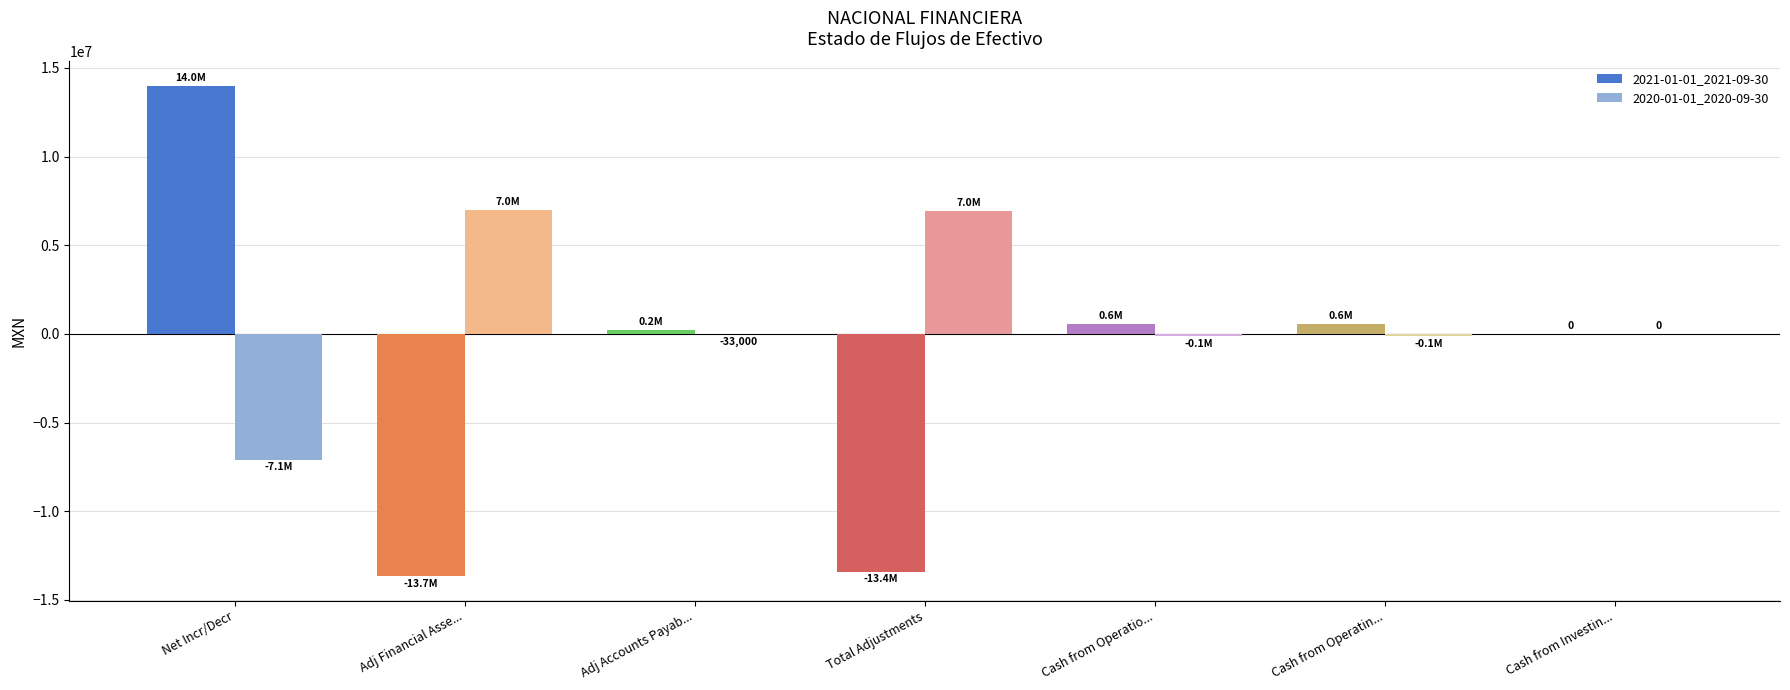

Is it true that 2020-01-01_2020-09-30 equals -7093000 at Net Incr/Decr?

True